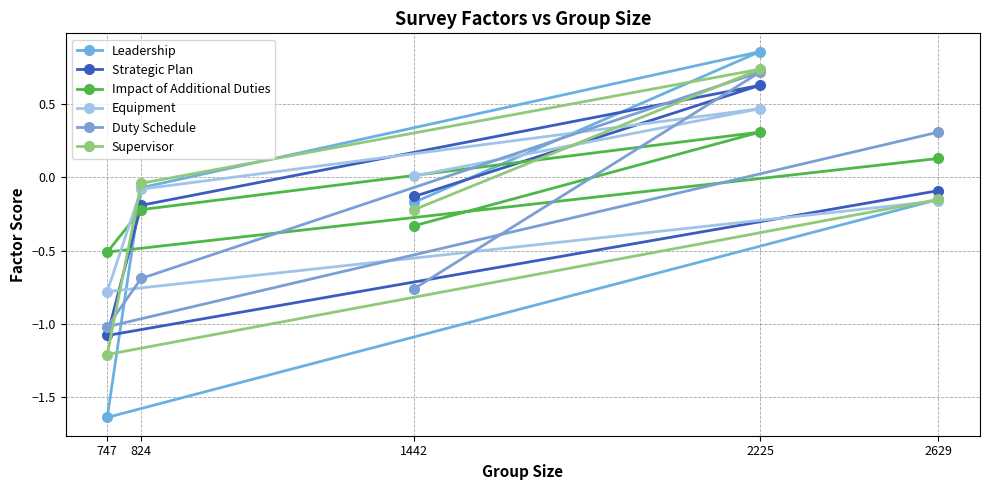

Does the chart have visible grid lines?

Yes